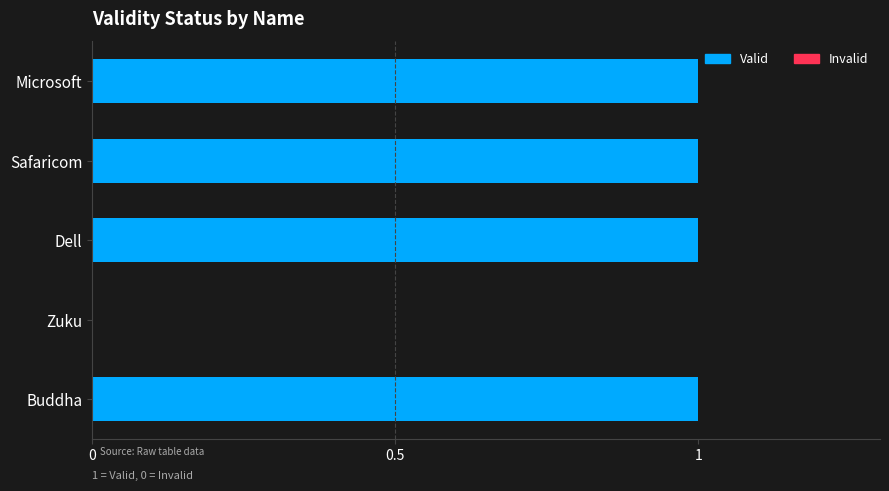

How many values are below 1?

1